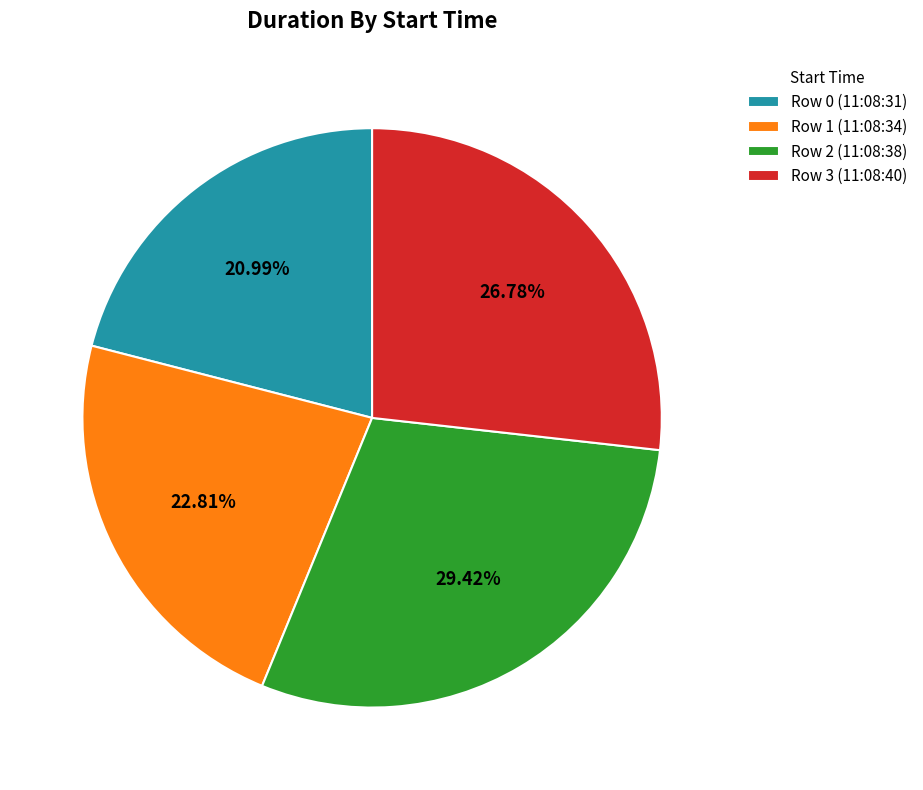

How many slices are in this pie chart?

4